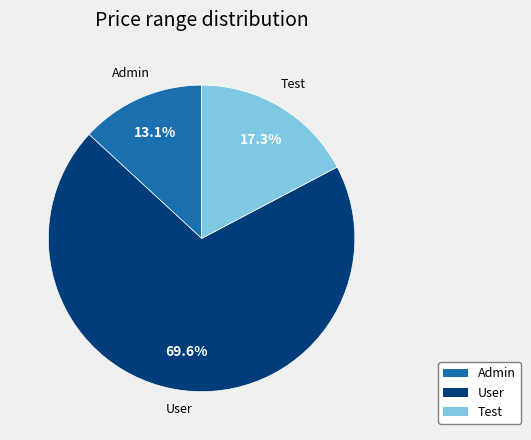

To the nearest percent, what percentage of the pie is User?

70%